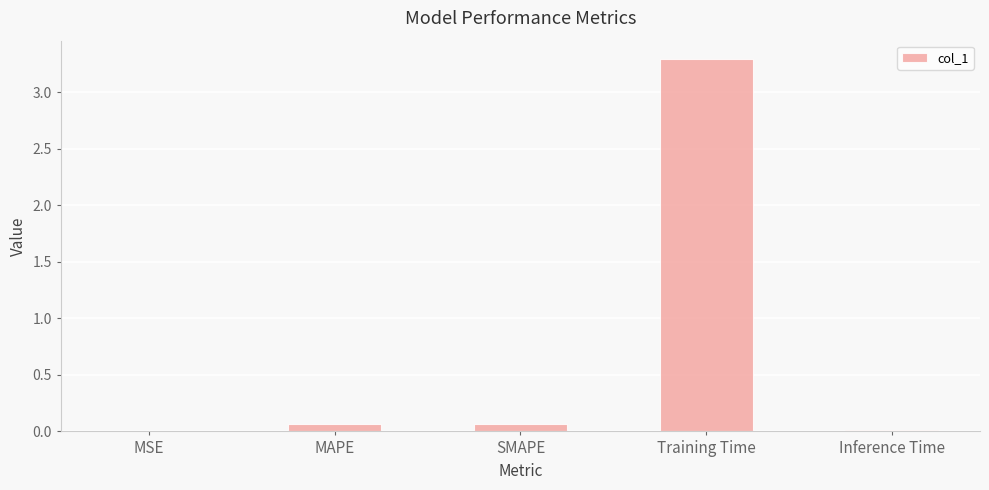

The value at MSE is 0.0. True or false?

True